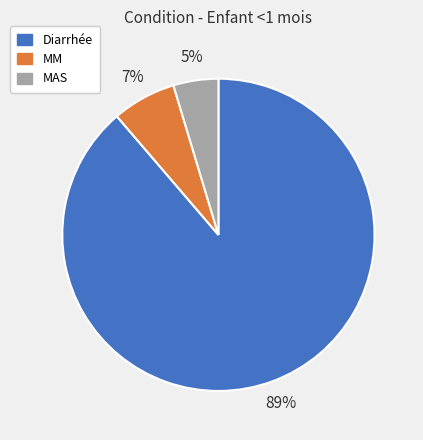

How many slices are in this pie chart?

3